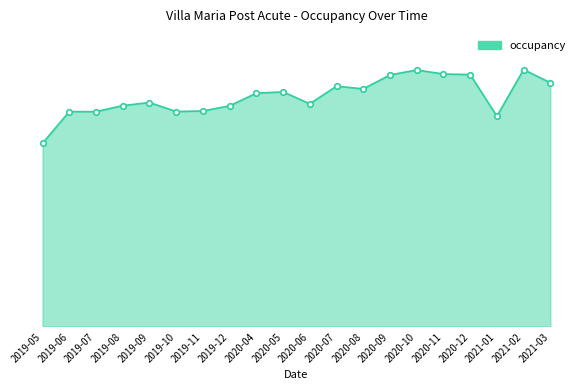

Is this an area chart (filled region under the line)?

Yes